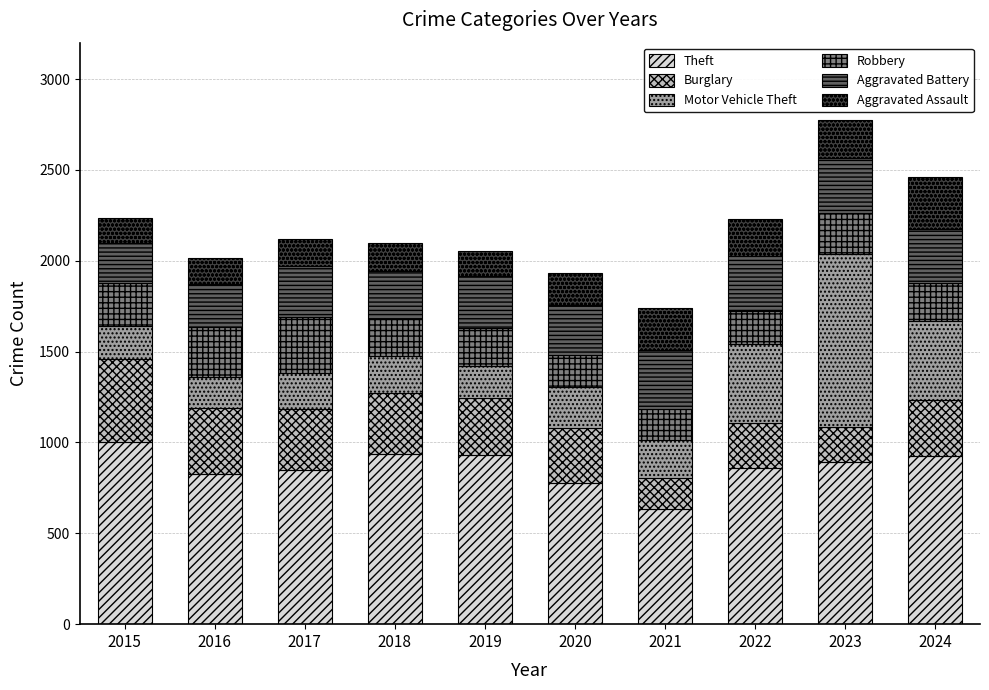

What is the minimum value for Theft?

633